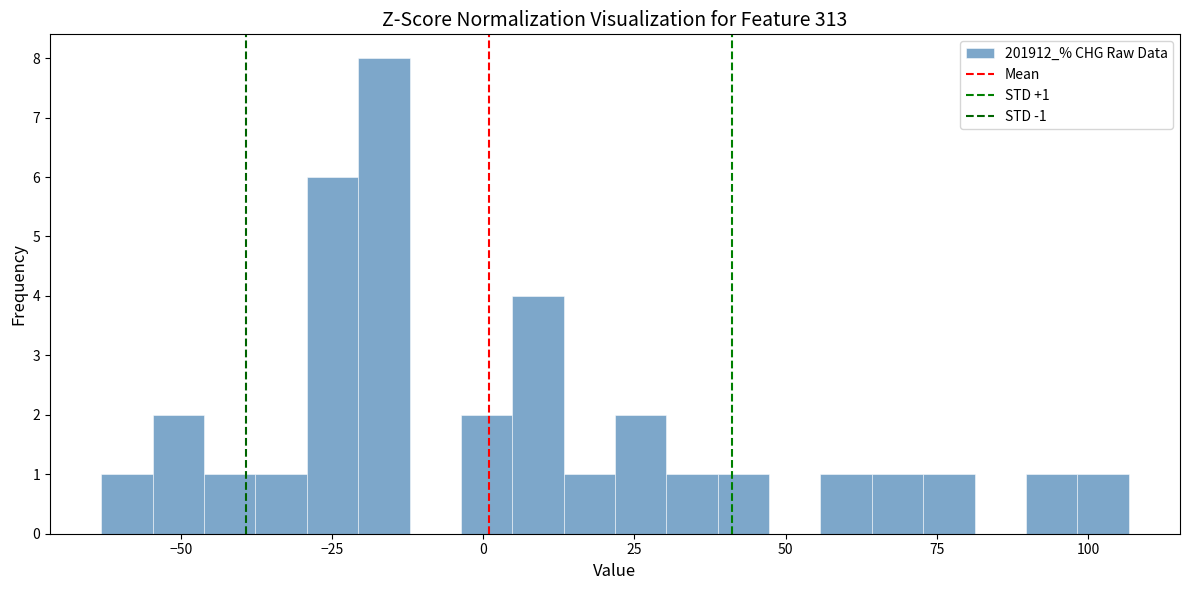

Around what value on the x-axis is the tallest bar? Give the approximate position of its centre, as read against the axis.

-15